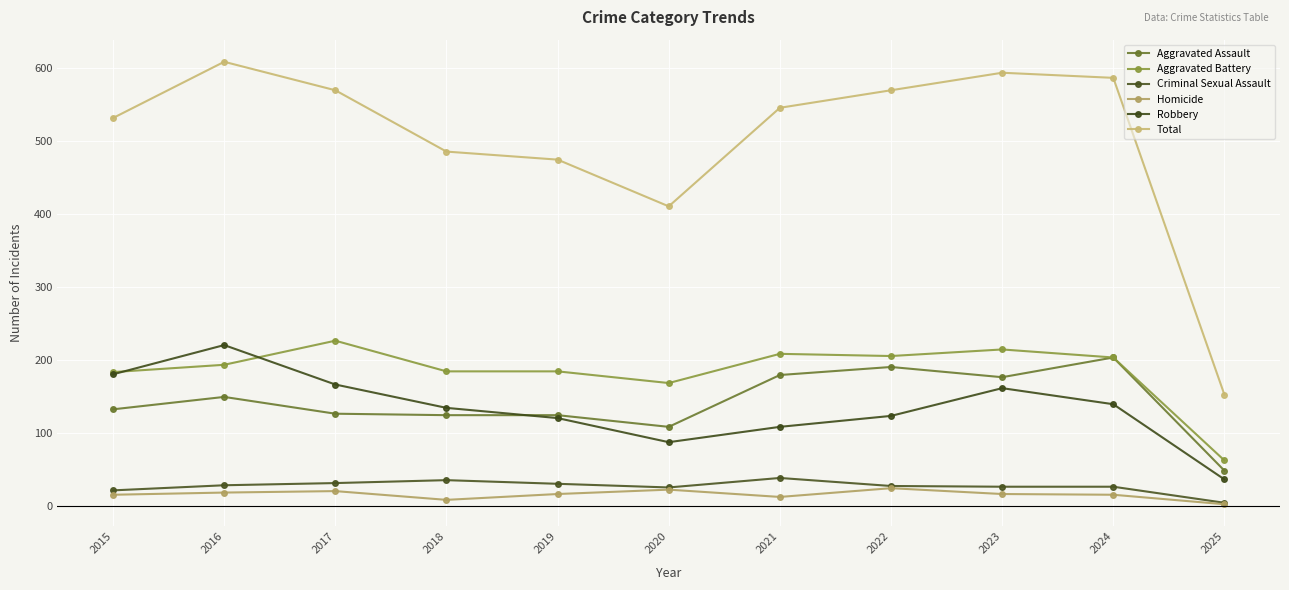

Reading left to right, list all the values displayed in this chart.

Aggravated Assault: 2015=132	2016=149	2017=126	2018=124	2019=124	2020=108	2021=179	2022=190	2023=176	2024=203	2025=48
Aggravated Battery: 2015=183	2016=193	2017=226	2018=184	2019=184	2020=168	2021=208	2022=205	2023=214	2024=203	2025=62
Criminal Sexual Assault: 2015=21	2016=28	2017=31	2018=35	2019=30	2020=25	2021=38	2022=27	2023=26	2024=26	2025=4
Homicide: 2015=15	2016=18	2017=20	2018=8	2019=16	2020=22	2021=12	2022=24	2023=16	2024=15	2025=2
Robbery: 2015=180	2016=220	2017=166	2018=134	2019=120	2020=87	2021=108	2022=123	2023=161	2024=139	2025=36
Total: 2015=531	2016=608	2017=569	2018=485	2019=474	2020=410	2021=545	2022=569	2023=593	2024=586	2025=152